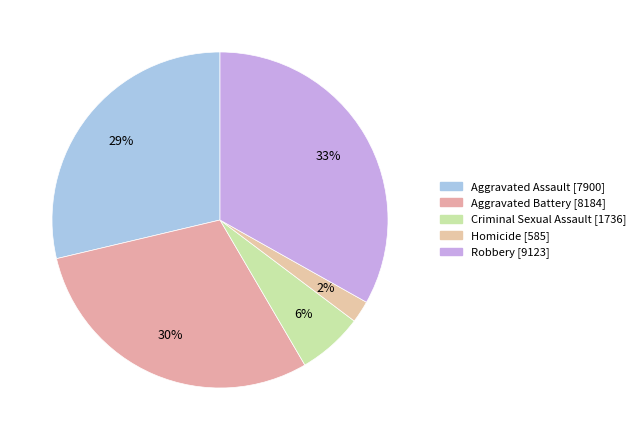

Count the number of slices in the pie.

5